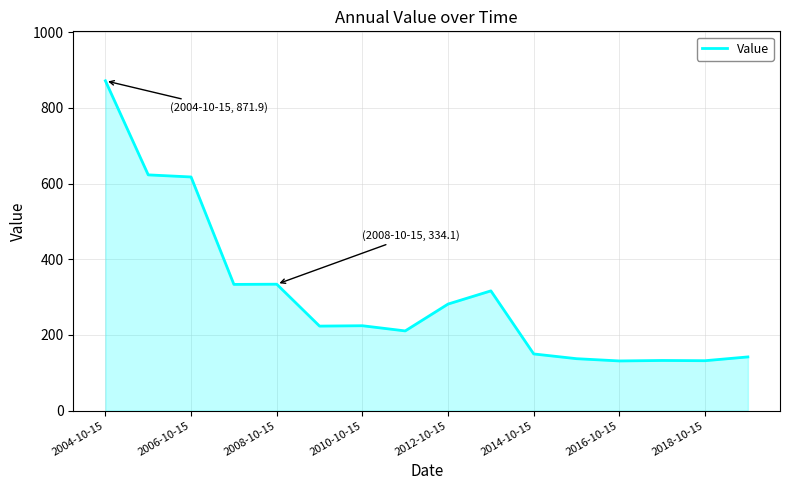

What is the maximum value shown in the chart?

871.9